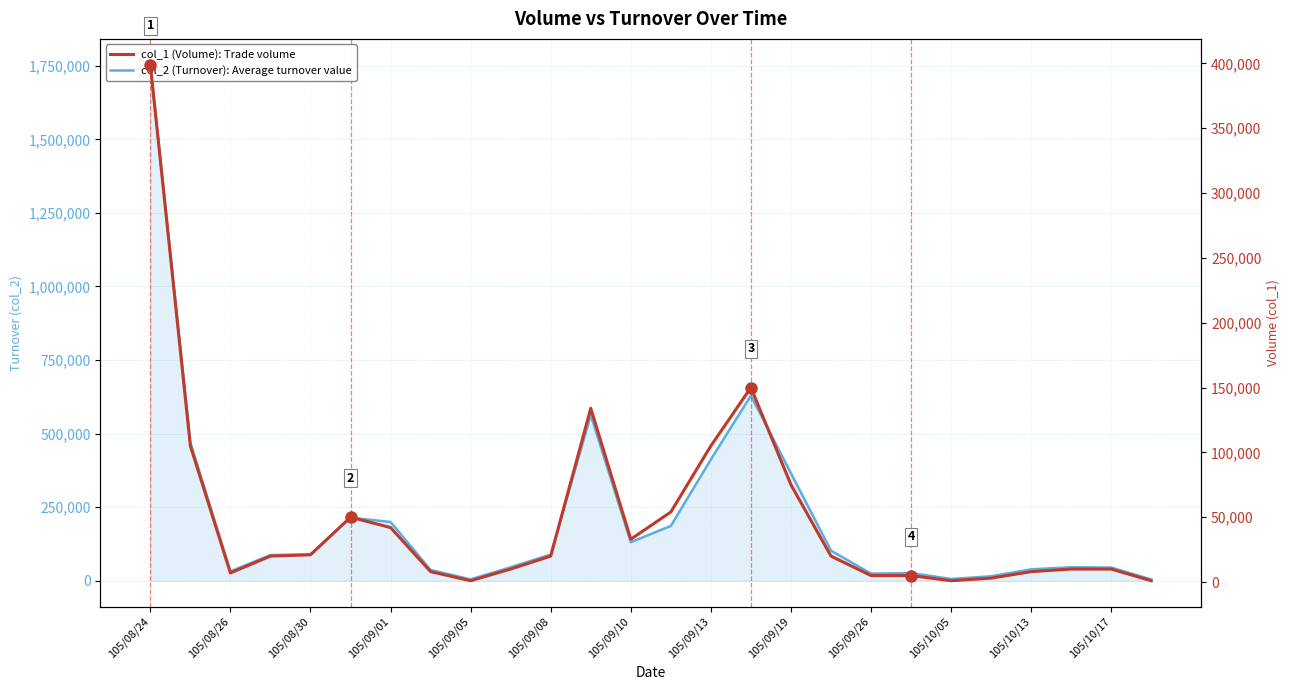

How many interior local valleys does the col_1 (Volume): Trade volume series have?

4